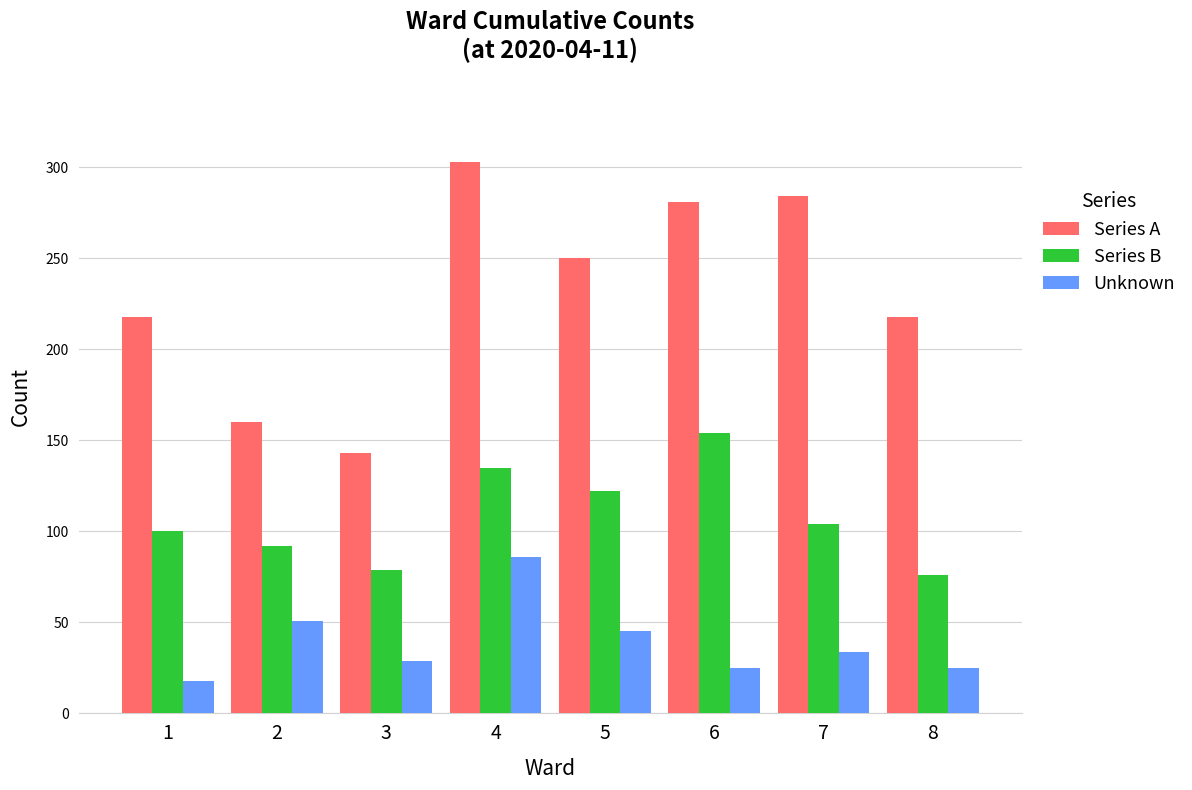

Count the number of data series in this chart.

3